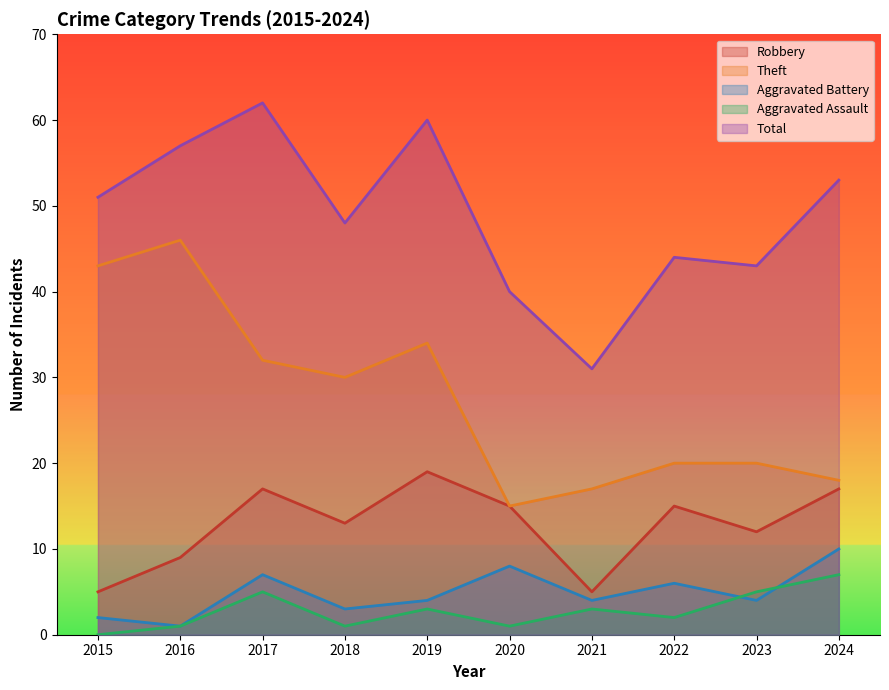

Which category has the highest value across all series?

2017